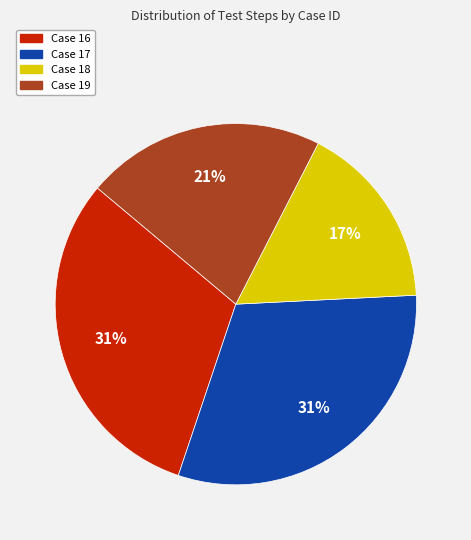

What percentage is the Case 17 slice, to the nearest percent?

31%